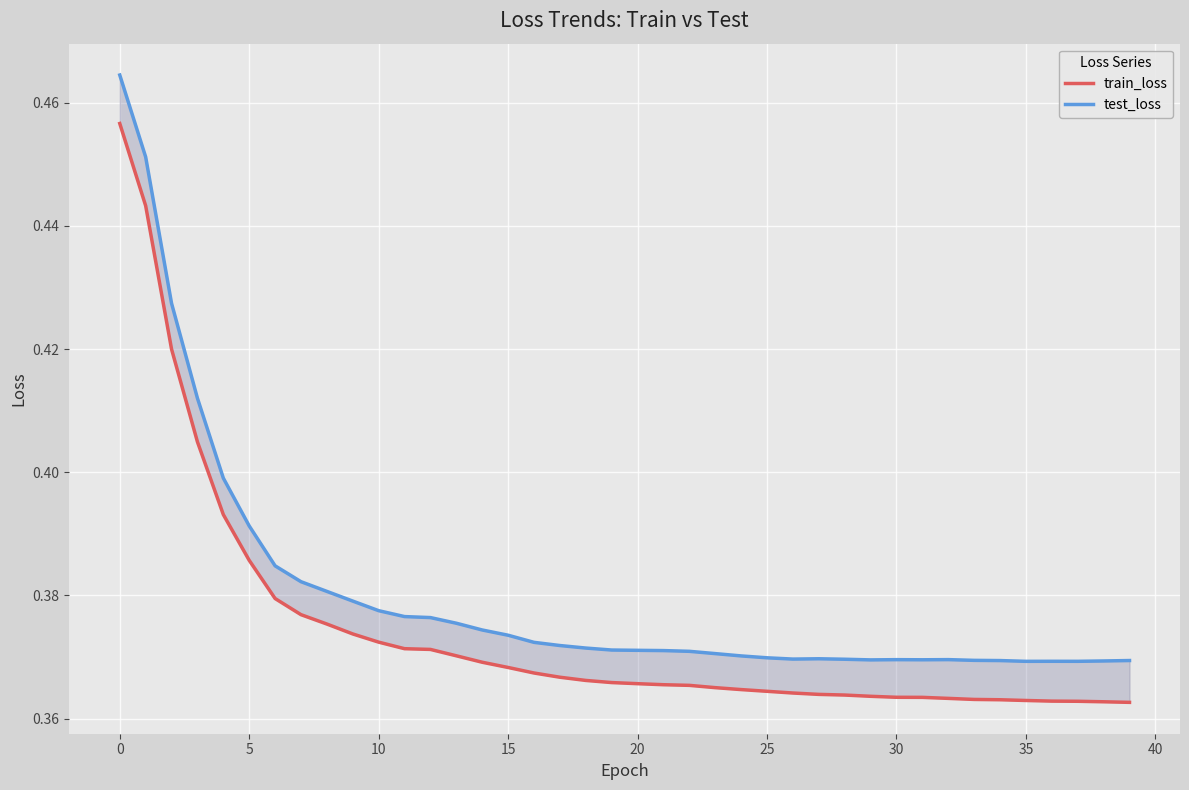

Reading right to left, transcribe all the data shown in this chart.

train_loss: 0.4	0.4	0.4	0.4	0.4	0.4	0.4	0.4	0.4	0.4	0.4	0.4	0.4	0.4	0.4	0.4	0.4	0.4	0.4	0.4	0.4	0.4	0.4	0.4	0.4	0.4	0.4	0.4	0.4	0.4	0.4	0.4	0.4	0.4	0.4	0.4	0.4	0.4	0.4	0.5
test_loss: 0.4	0.4	0.4	0.4	0.4	0.4	0.4	0.4	0.4	0.4	0.4	0.4	0.4	0.4	0.4	0.4	0.4	0.4	0.4	0.4	0.4	0.4	0.4	0.4	0.4	0.4	0.4	0.4	0.4	0.4	0.4	0.4	0.4	0.4	0.4	0.4	0.4	0.4	0.5	0.5